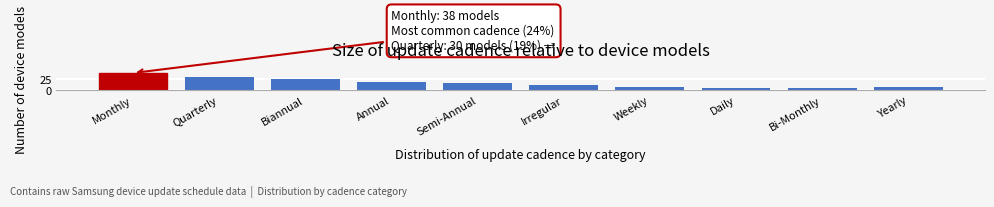

Reading right to left, extract all data points from this chart.

Yearly=7	Bi-Monthly=4	Daily=5	Weekly=8	Irregular=12	Semi-Annual=15	Annual=18	Biannual=24	Quarterly=30	Monthly=38